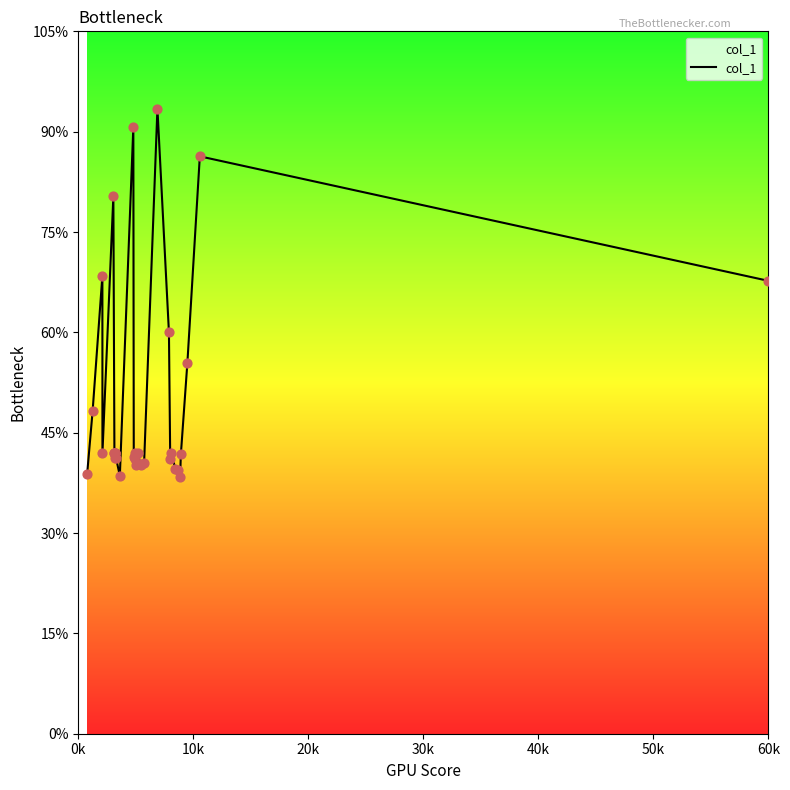

Does the chart have visible grid lines?

No